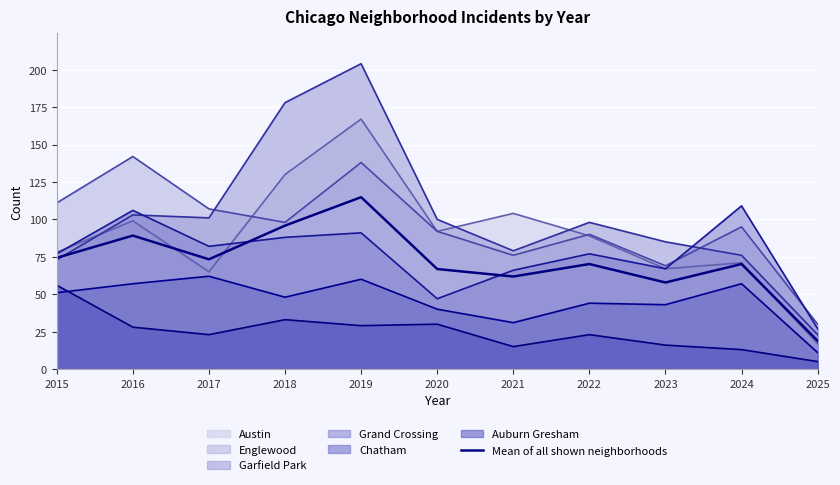

True or false: the data shows 57.8 at 2023.

True